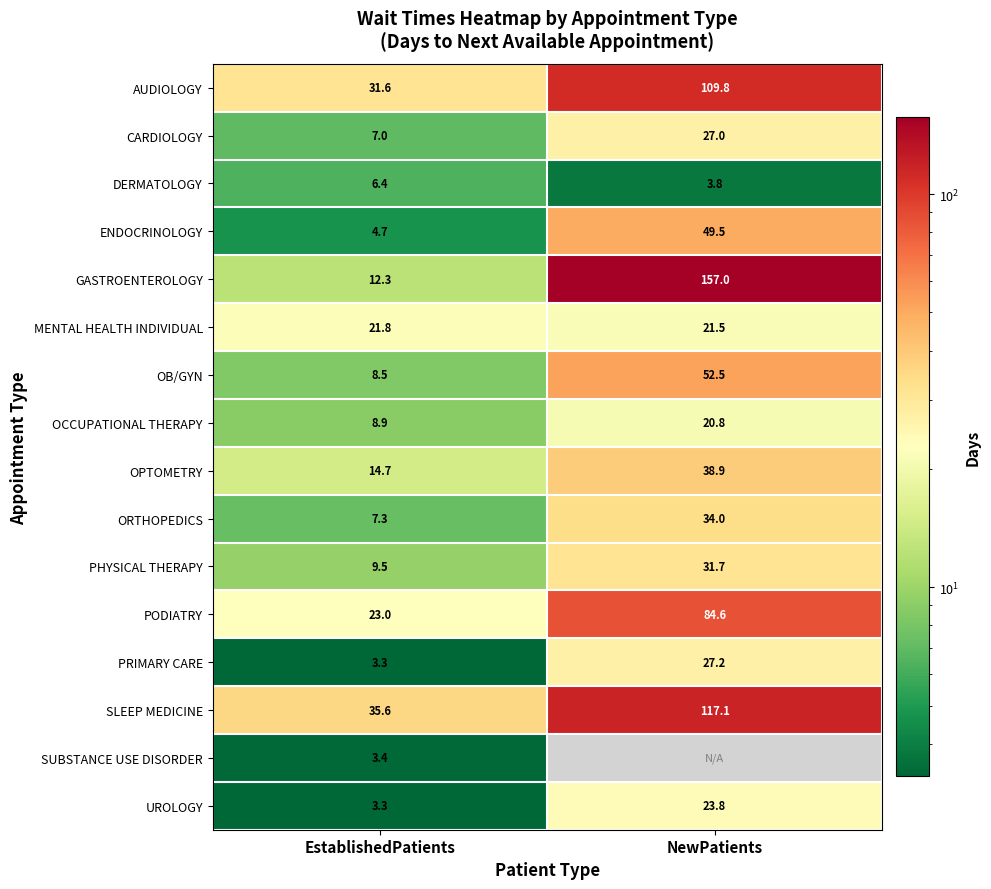

The MENTAL HEALTH INDIVIDUAL series shows 21.5 at NewPatients. True or false?

True